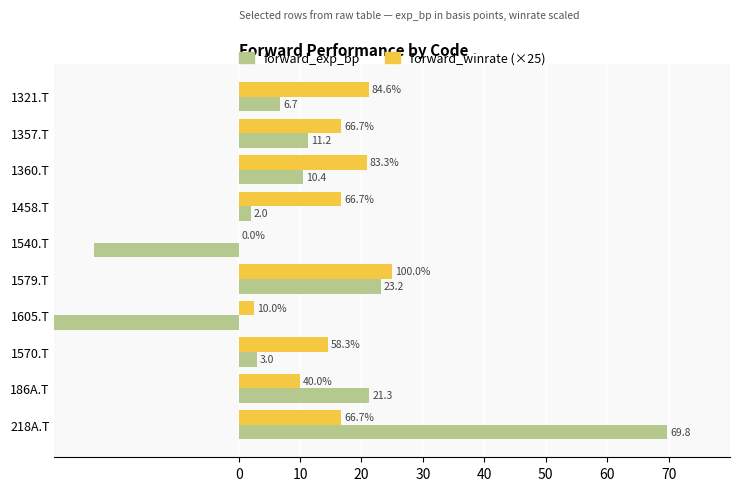

What is the sum of all forward_exp_bp values?

72.1